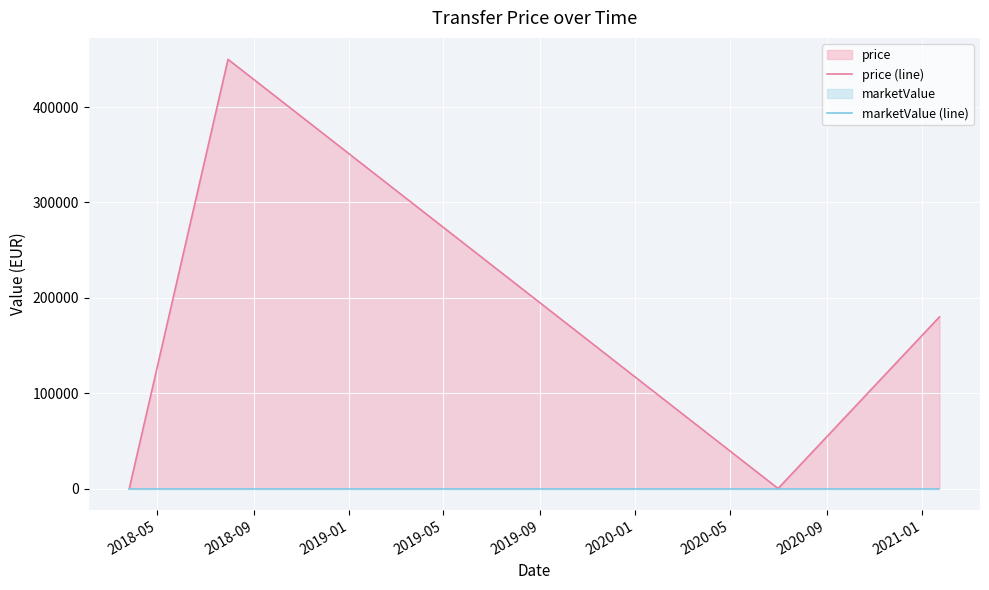

Rank the series by their average value, from highest to lowest.

price (line), marketValue (line)